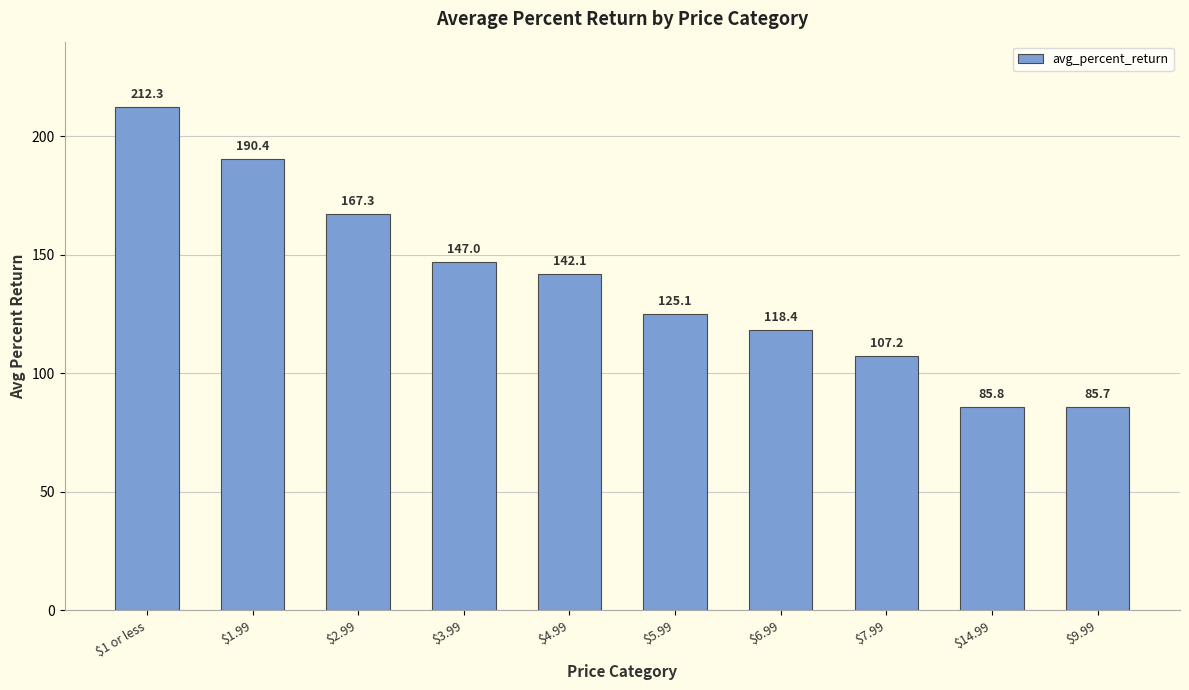

Reading left to right, extract all data points from this chart.

212.3	190.4	167.3	147.0	142.1	125.1	118.4	107.2	85.8	85.7